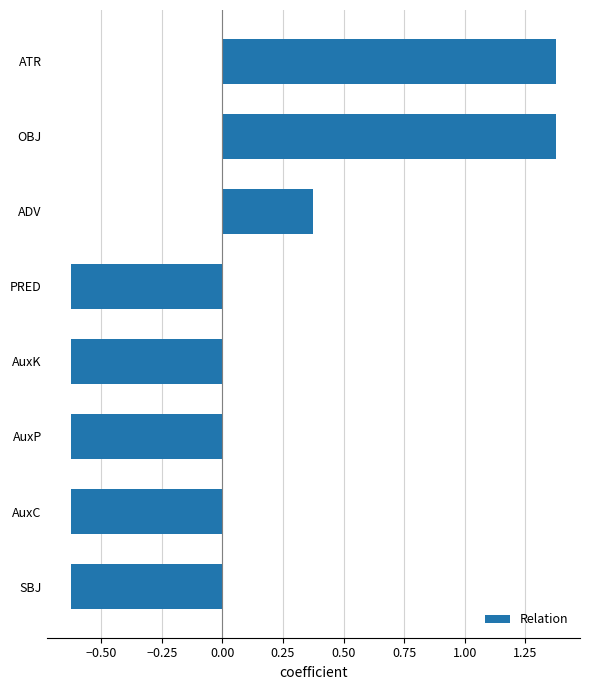

True or false: the data shows 0.9 at ATR.

False